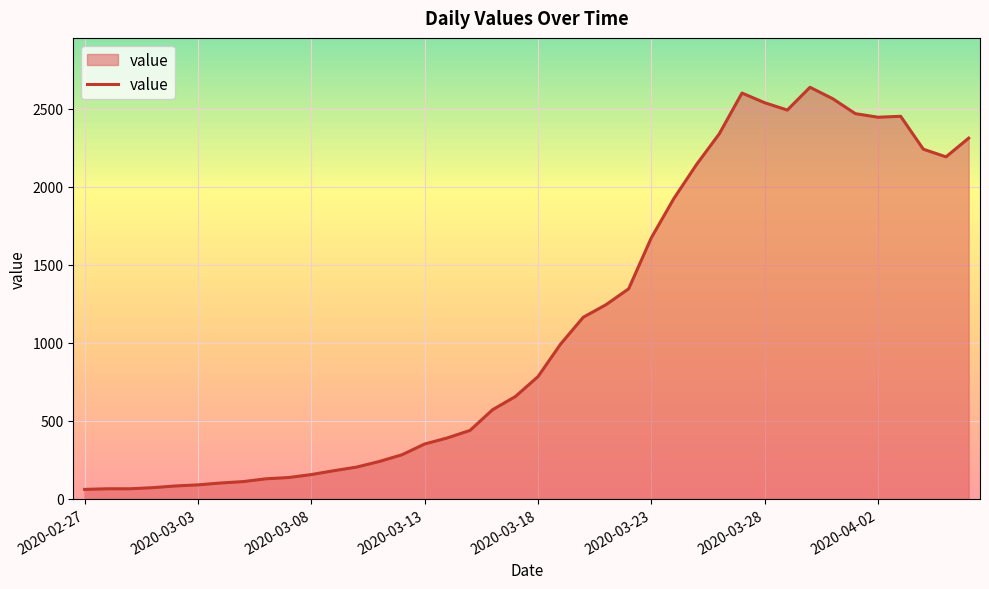

What is the sum of all values?

44968